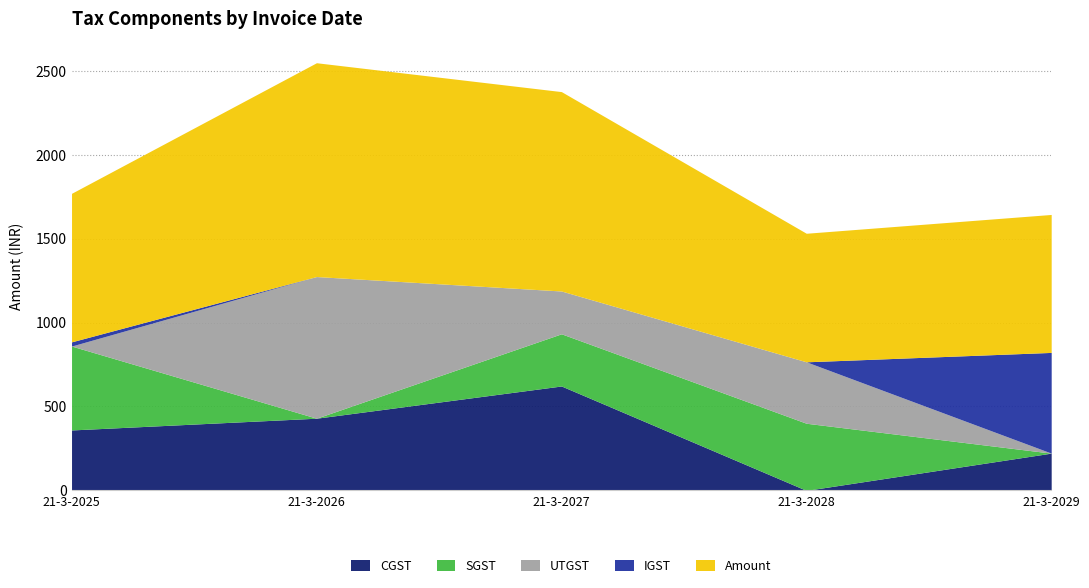

Which series has the largest total across all categories?

Amount